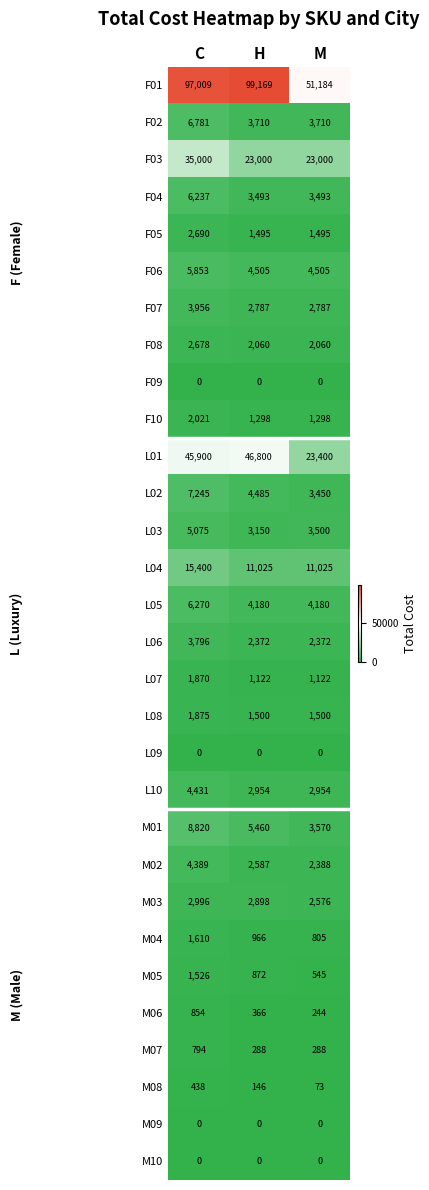

Count the number of categories in the chart.

3